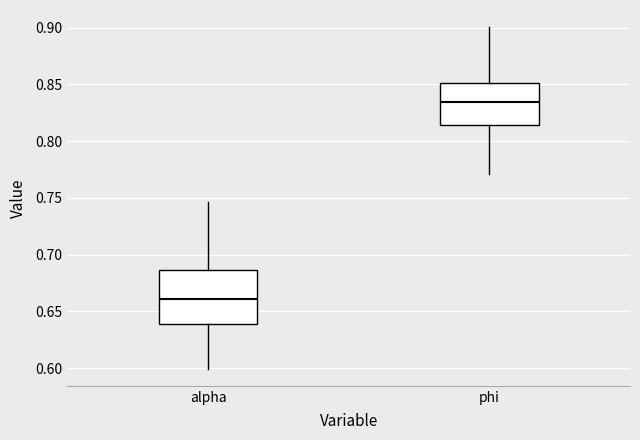

Comparing the boxes themselves (not the whiskers), which one is the tallest?

alpha